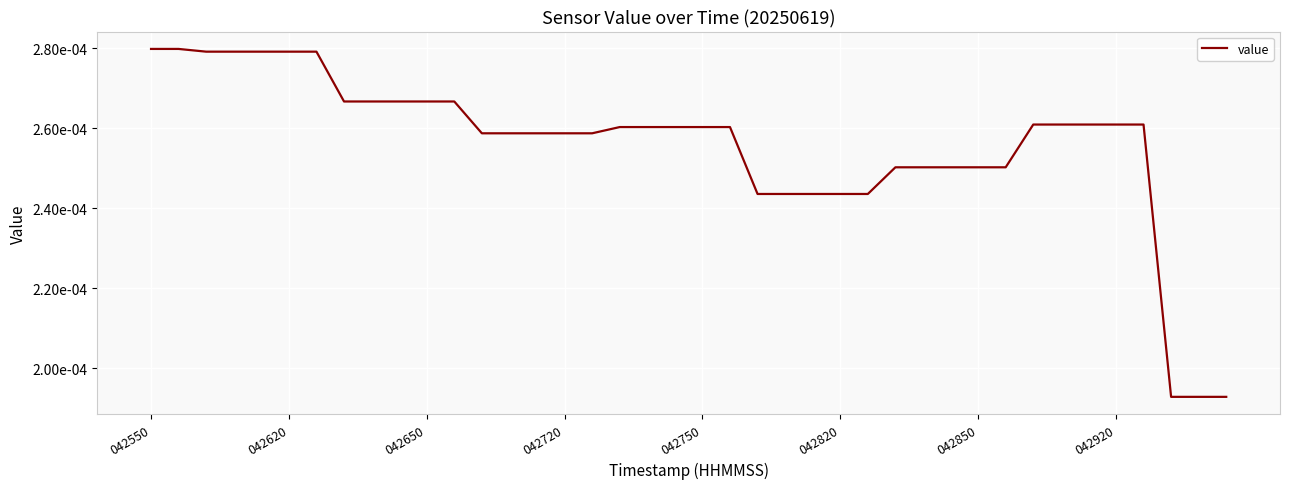

Which label corresponds to the largest value in the chart?

042550